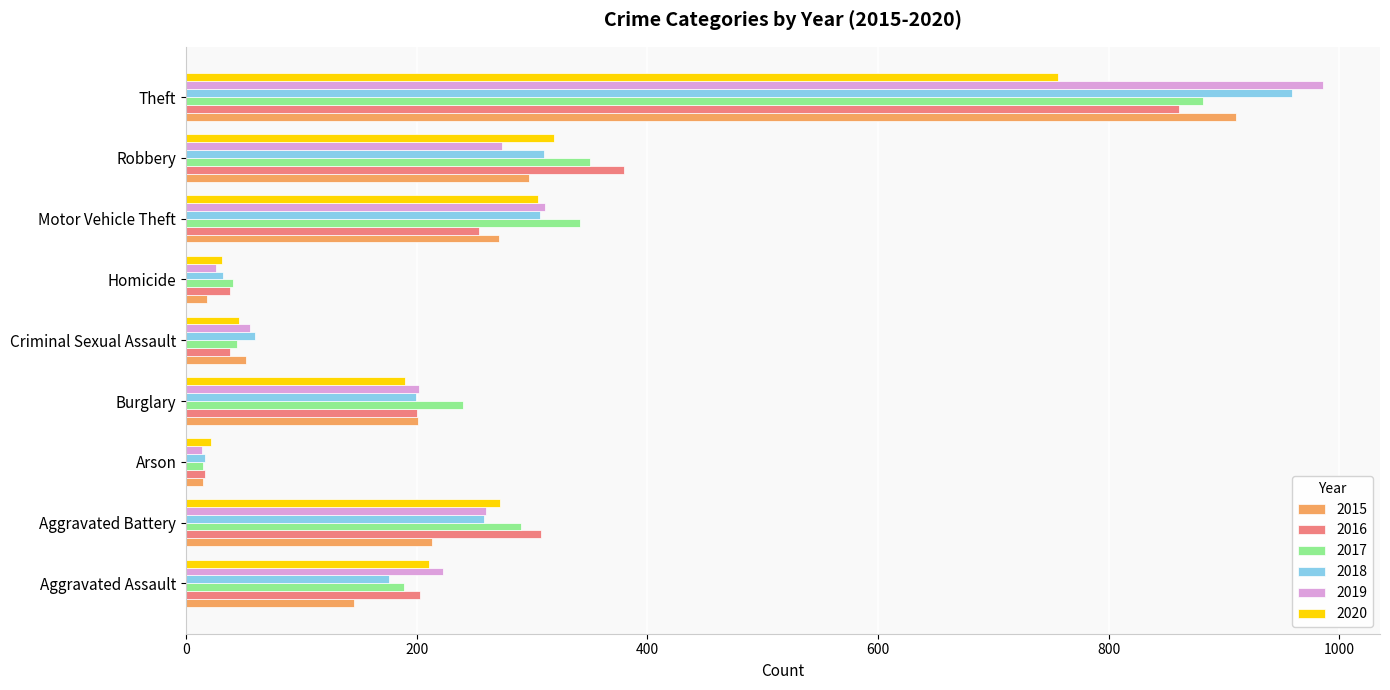

Which series has the largest range (max minus min)?

2019